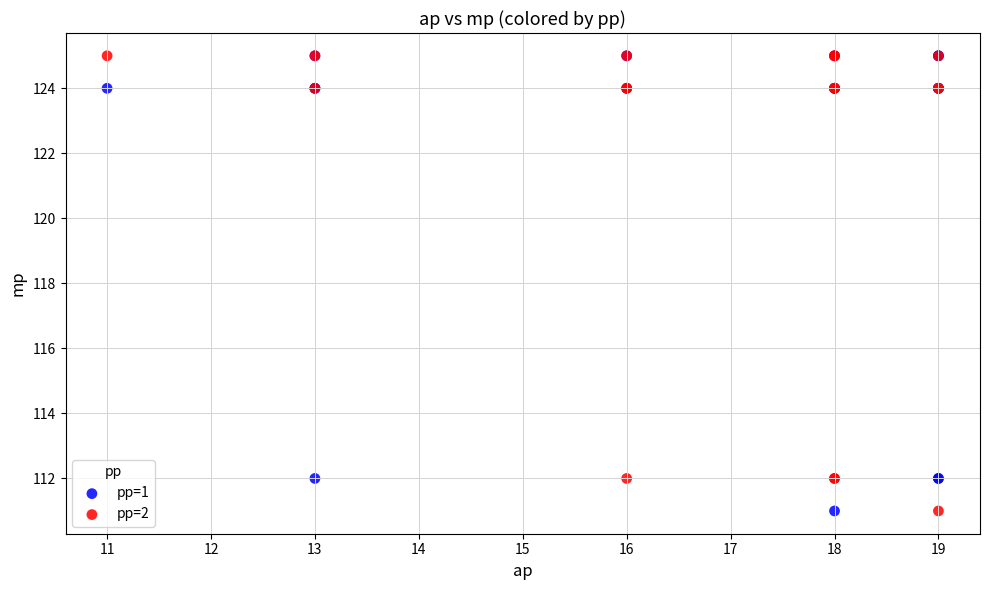

What are all the series names shown in the legend?

pp=1, pp=2